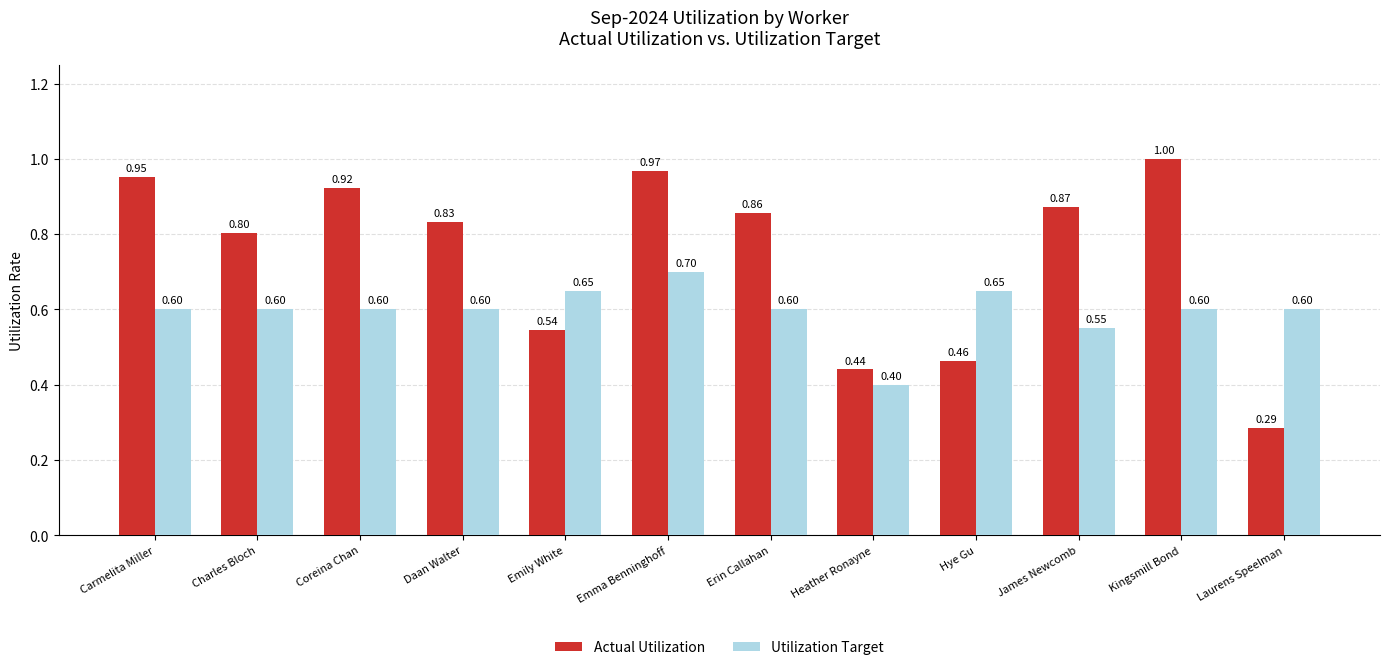

Which series changed the most between Daan Walter and Kingsmill Bond?

Actual Utilization